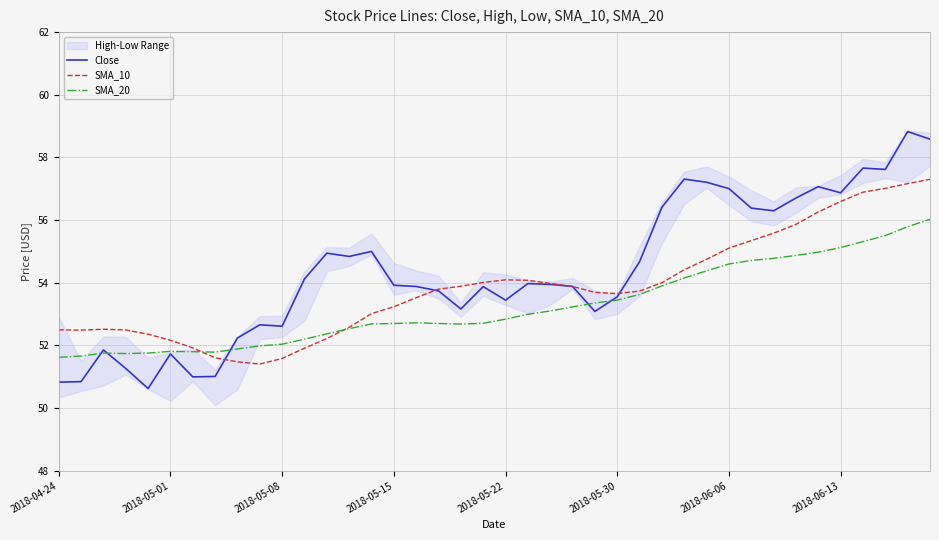

At how many categories does at least one series exceed 54?

21